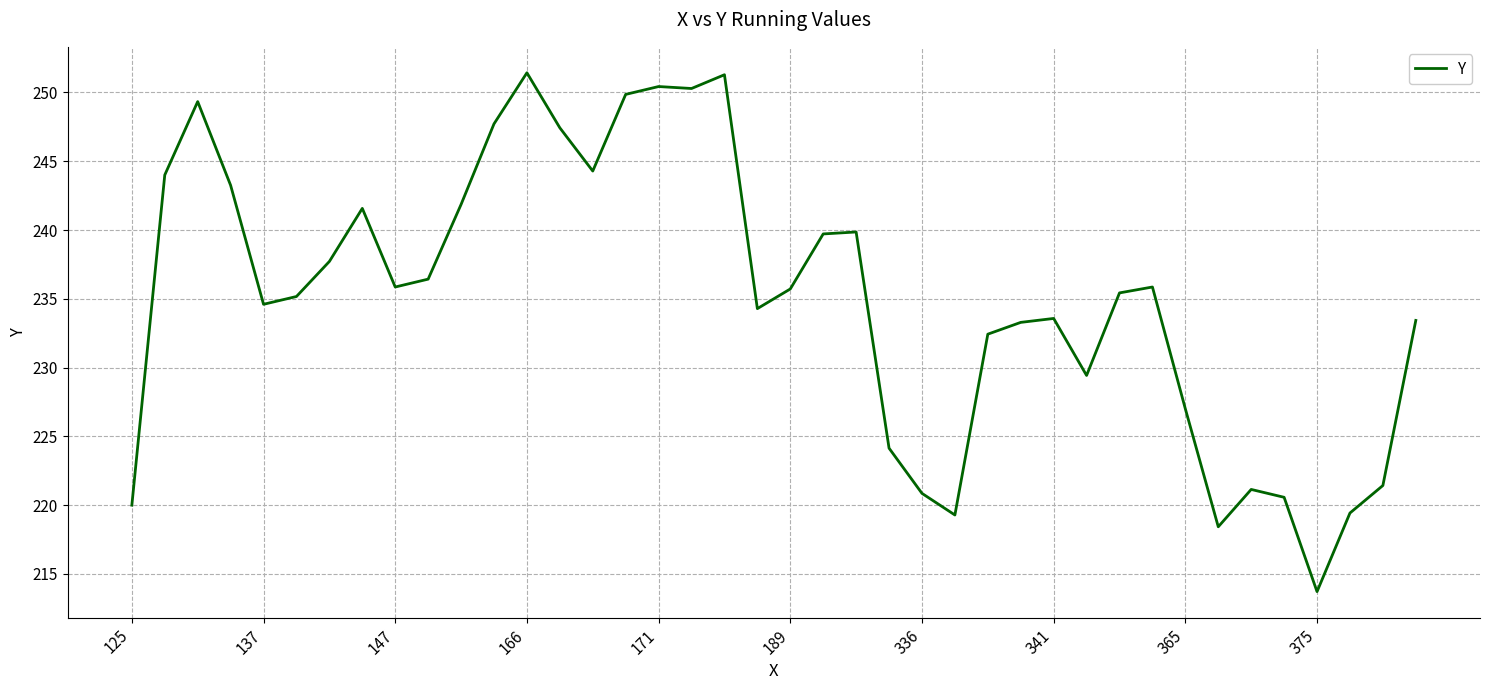

How many values exceed 235?

22